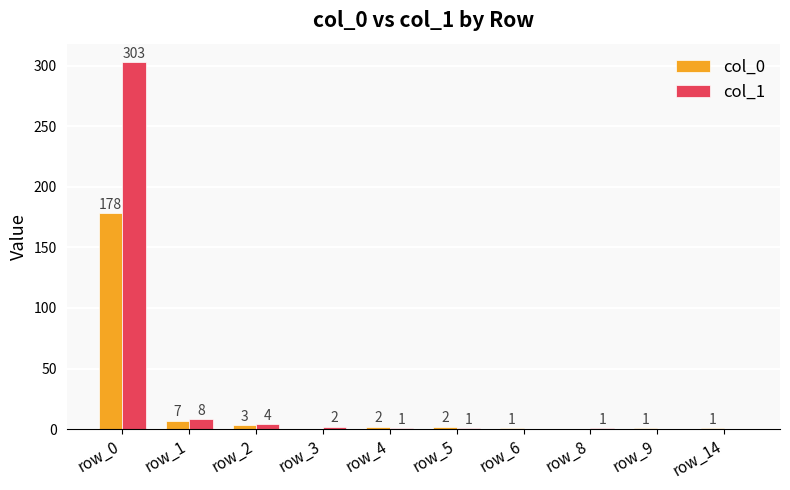

Is it true that col_1 equals 0 at row_9?

True